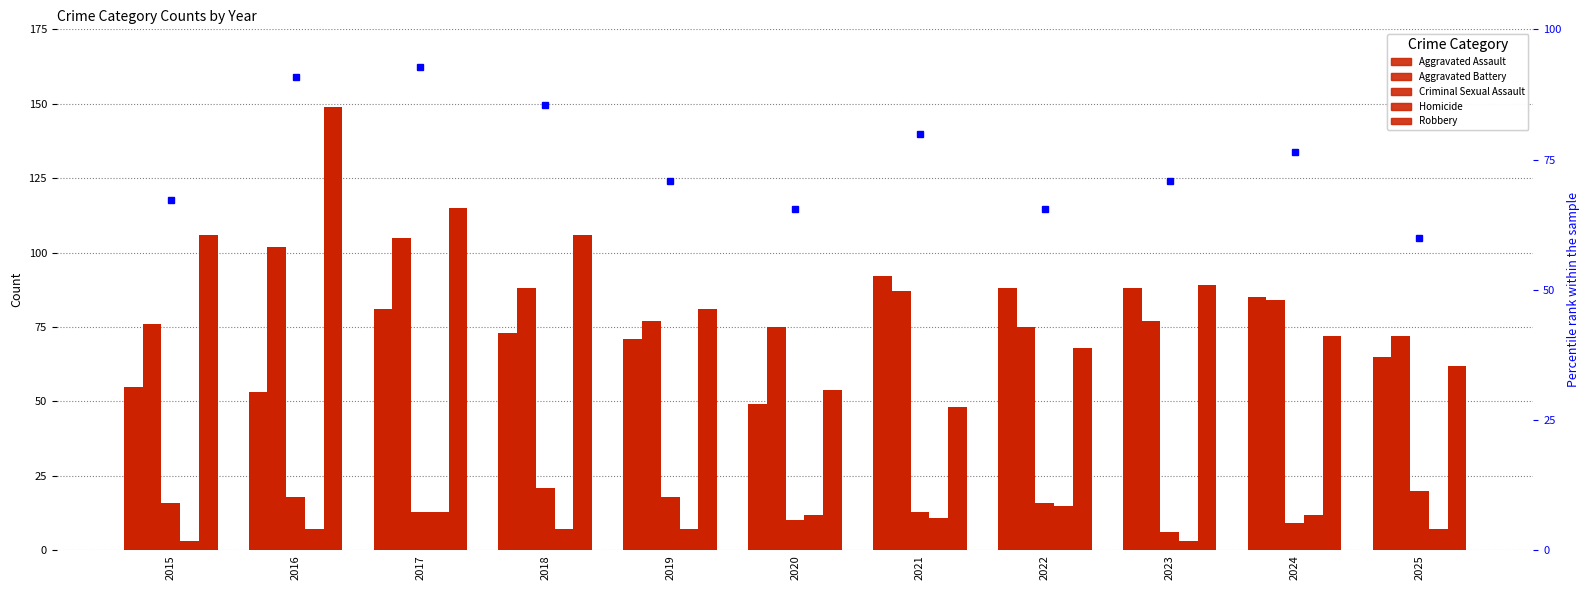

Reading right to left, extract all data points from this chart.

Aggravated Assault: 2025=65.0	2024=85.0	2023=88.0	2022=88.0	2021=92.0	2020=49.0	2019=71.0	2018=73.0	2017=81.0	2016=53.0	2015=55.0
Aggravated Battery: 2025=72.0	2024=84.0	2023=77.0	2022=75.0	2021=87.0	2020=75.0	2019=77.0	2018=88.0	2017=105.0	2016=102.0	2015=76.0
Criminal Sexual Assault: 2025=20.0	2024=9.0	2023=6.0	2022=16.0	2021=13.0	2020=10.0	2019=18.0	2018=21.0	2017=13.0	2016=18.0	2015=16.0
Homicide: 2025=7.0	2024=12.0	2023=3.0	2022=15.0	2021=11.0	2020=12.0	2019=7.0	2018=7.0	2017=13.0	2016=7.0	2015=3.0
Robbery: 2025=62.0	2024=72.0	2023=89.0	2022=68.0	2021=48.0	2020=54.0	2019=81.0	2018=106.0	2017=115.0	2016=149.0	2015=106.0
percentile rank within the sample: 2025=60.0	2024=76.4	2023=70.9	2022=65.5	2021=80.0	2020=65.5	2019=70.9	2018=85.5	2017=92.7	2016=90.9	2015=67.3